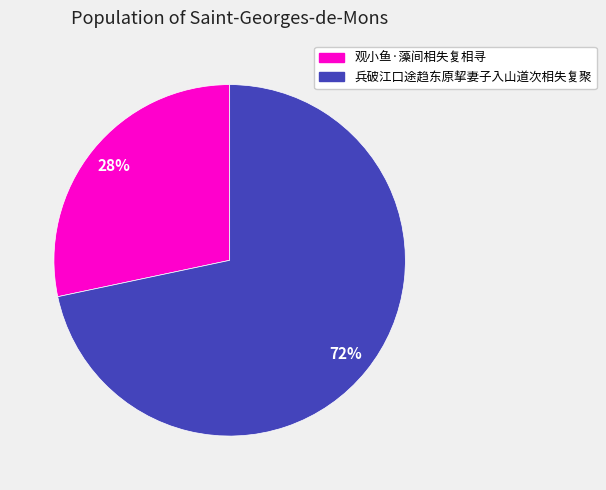

The 观小鱼·藻间相失复相寻 slice represents 28% of the pie. True or false?

True